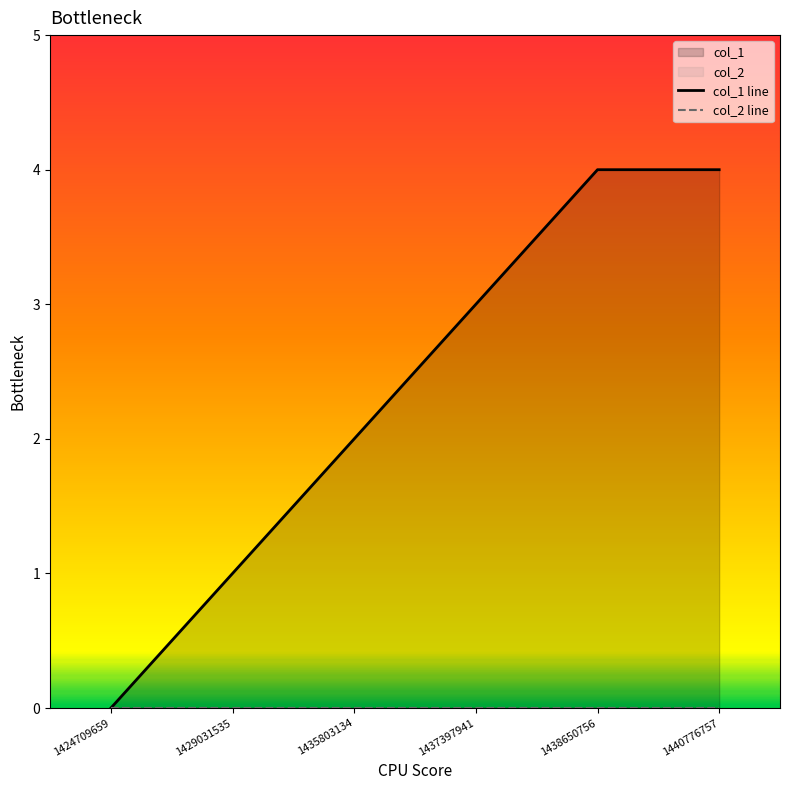

What is the value of the 2nd point from the left?

1